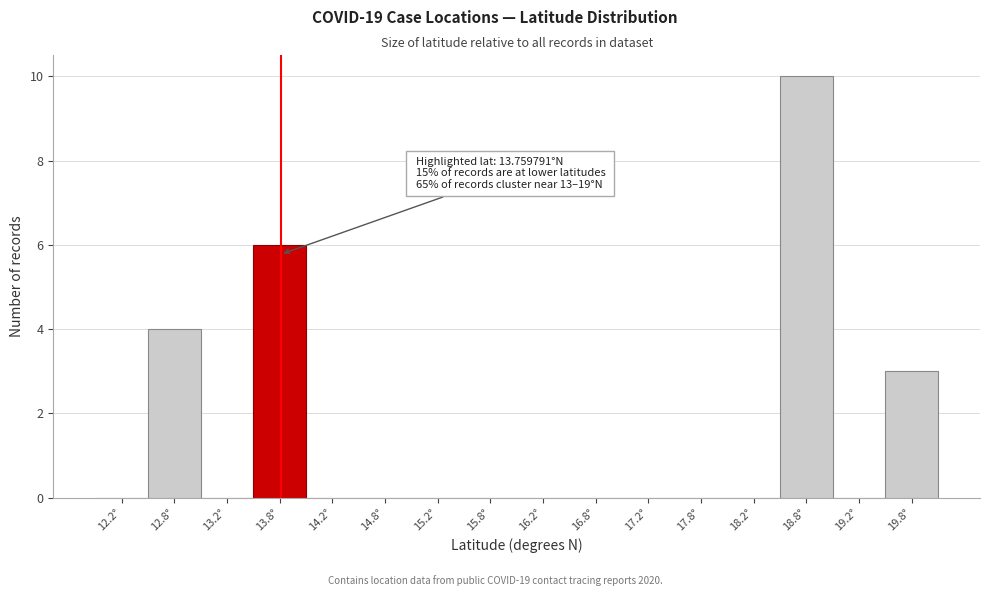

Which range on the x-axis has the tallest bar?

18.5 to 19.0